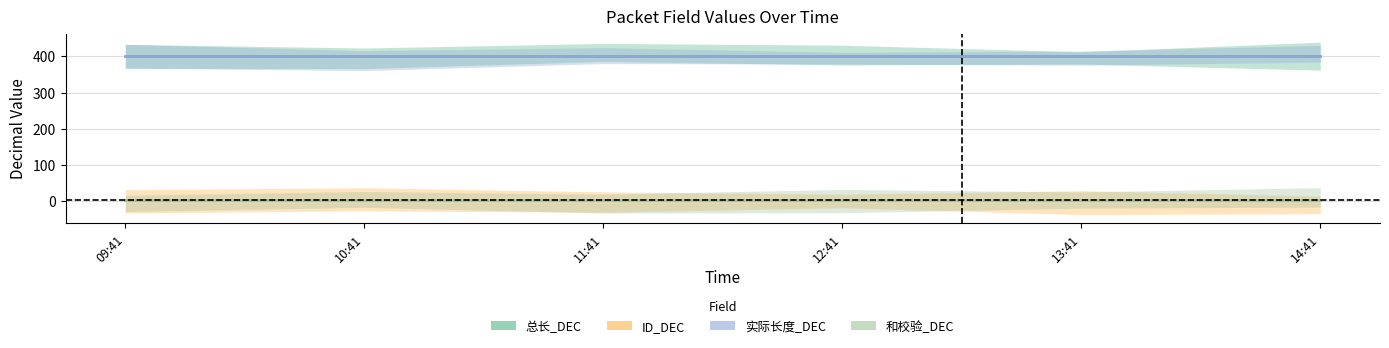

Which series has the largest range (max minus min)?

总长_DEC